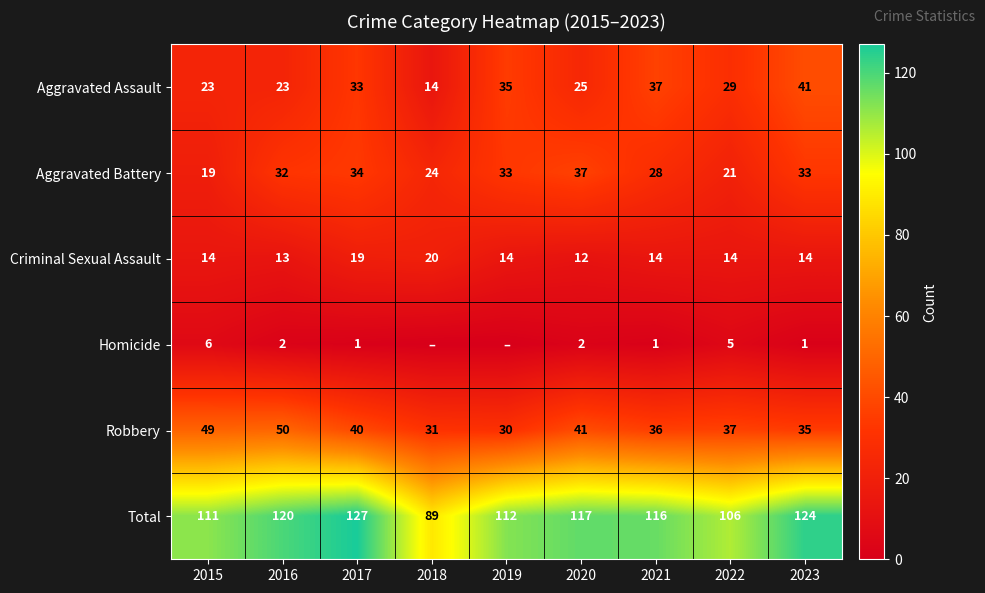

At which label is Aggravated Battery closest to 28?

2021